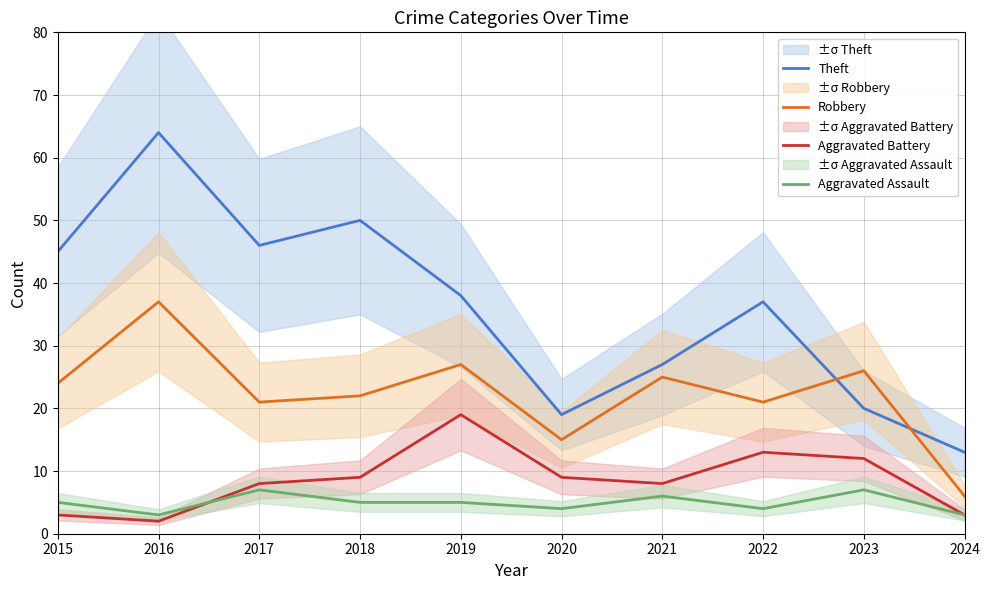

Is this an area chart (filled region under the line)?

No